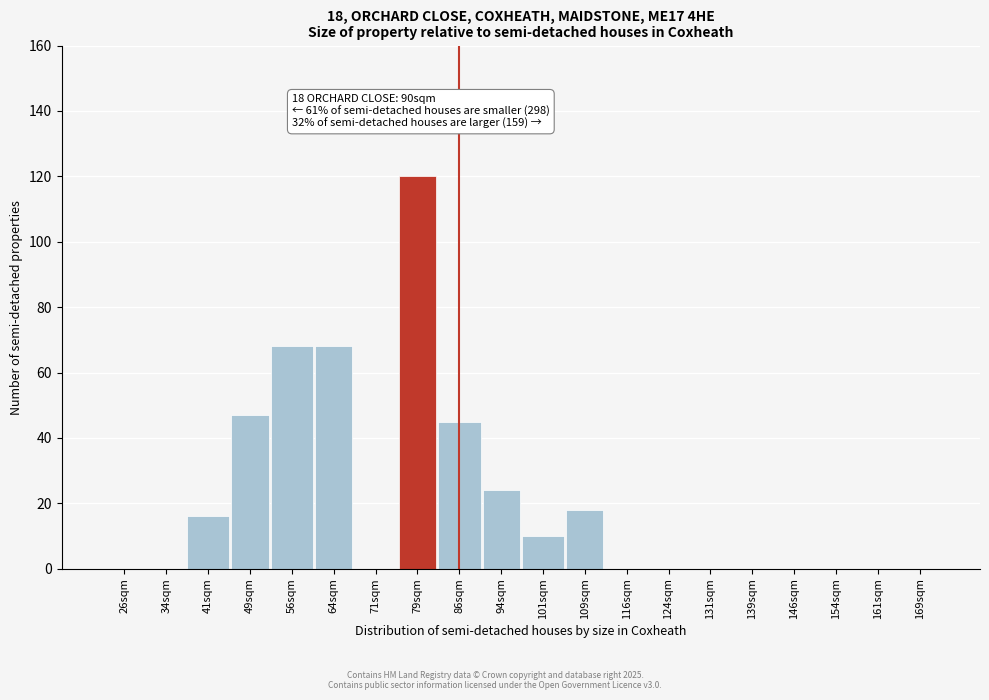

Reading right to left, transcribe all the data shown in this chart.

169sqm=0	161sqm=0	154sqm=0	146sqm=0	139sqm=0	131sqm=0	124sqm=0	116sqm=0	109sqm=18	101sqm=10	94sqm=24	86sqm=45	79sqm=120	71sqm=0	64sqm=68	56sqm=68	49sqm=47	41sqm=16	34sqm=0	26sqm=0